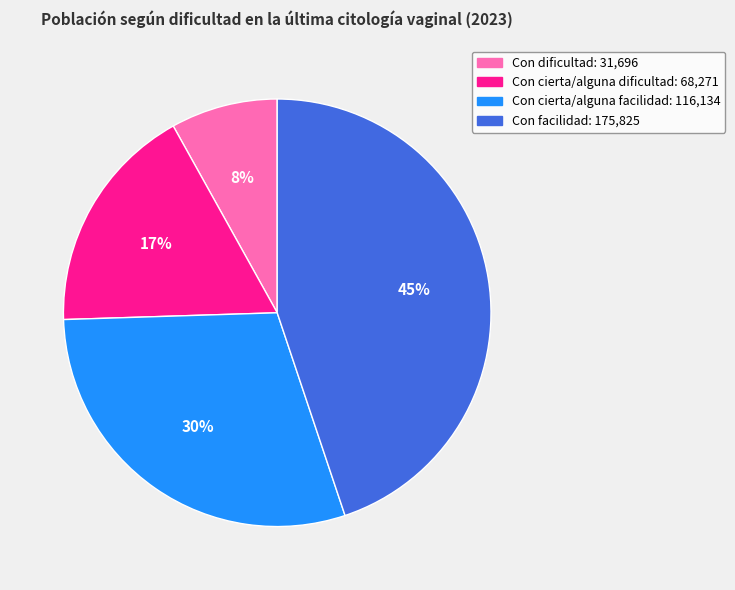

To the nearest percent, what is the difference between the largest and smallest slice percentages?

37%